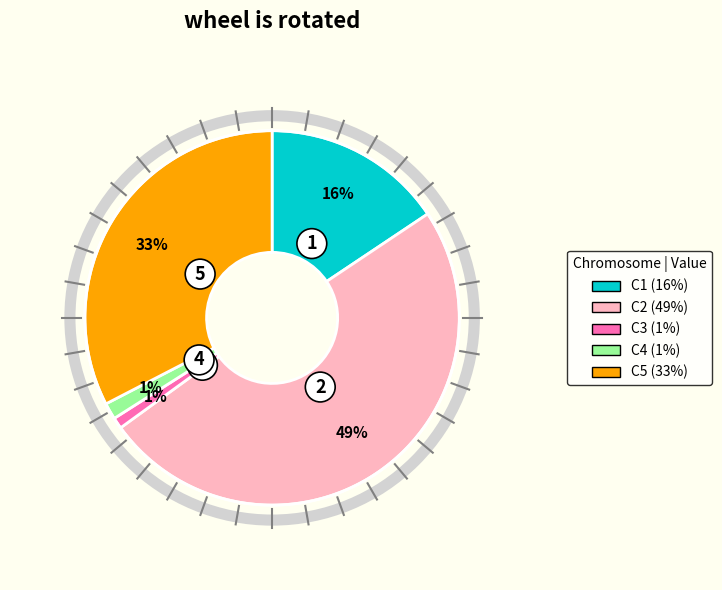

Is there any slice that represents more than half of the pie?

No